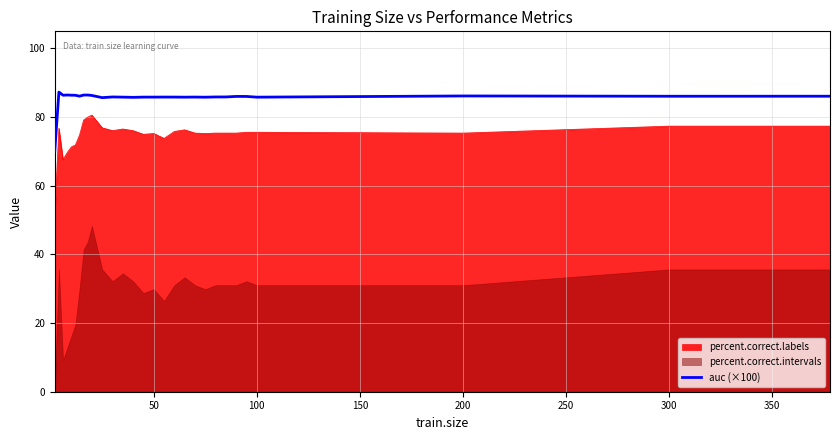

What is the maximum value for percent.correct.labels?

80.6